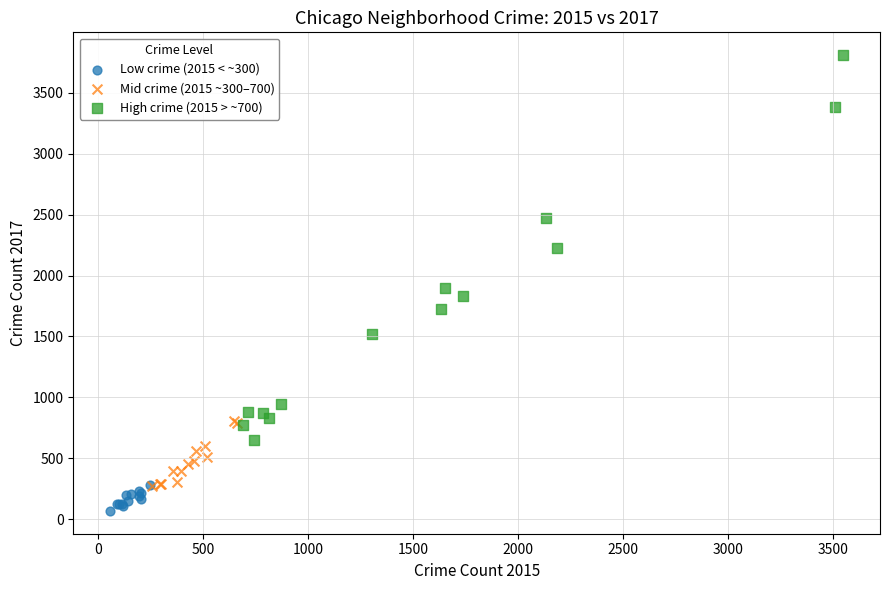

Which series has the largest Y range (max minus min)?

High crime (2015 > ~700)